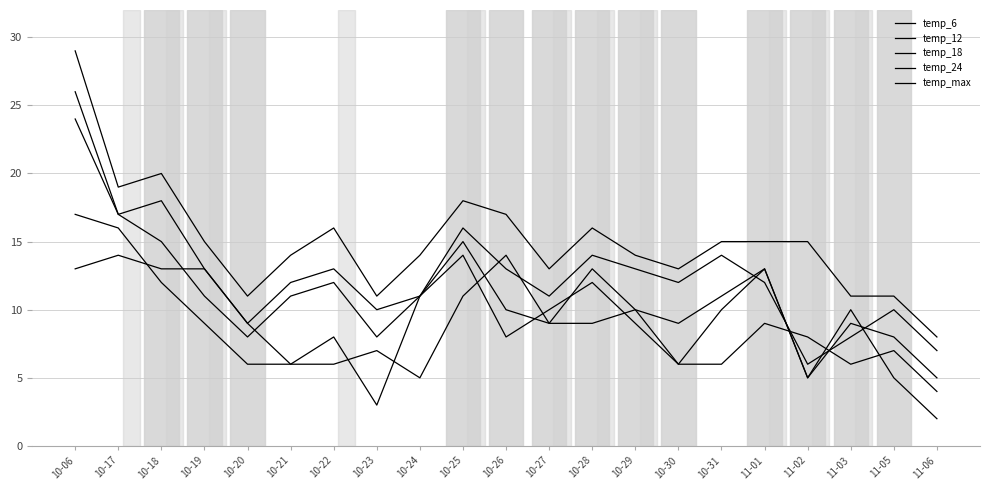

How many interior local peaks does the temp_max series have?

4